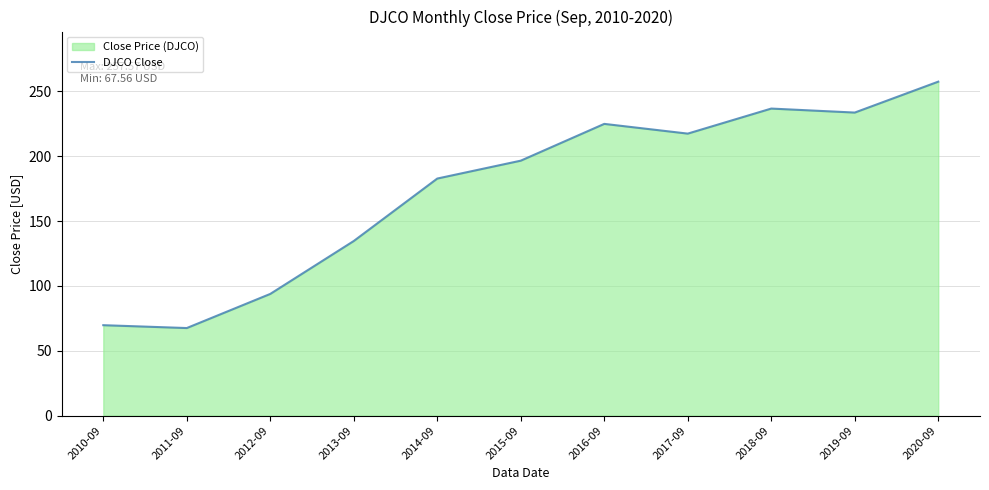

List the labels in order of value, largest first.

2020-09, 2018-09, 2019-09, 2016-09, 2017-09, 2015-09, 2014-09, 2013-09, 2012-09, 2010-09, 2011-09